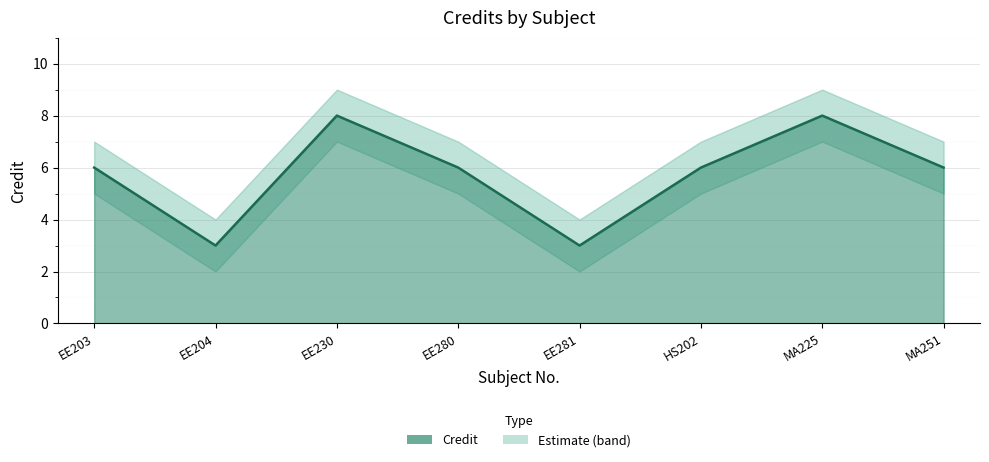

What is the total value across all series at MA251?

18